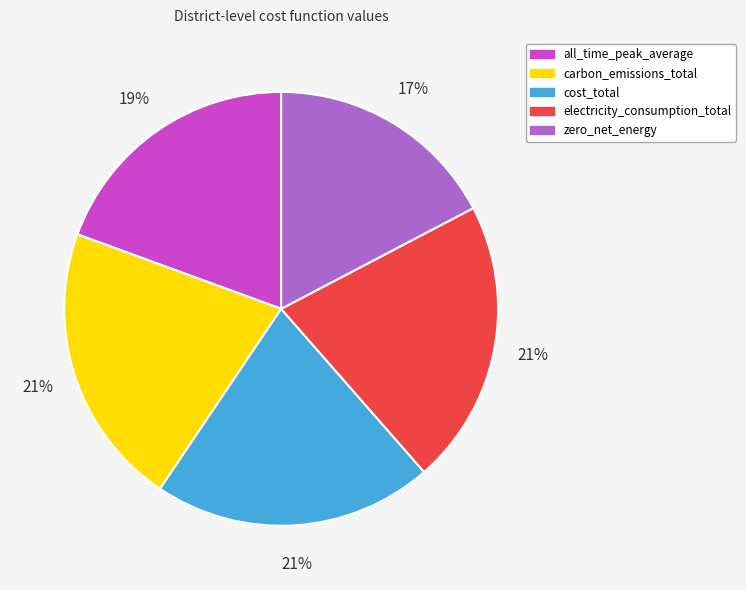

To the nearest percent, what is the difference between the zero_net_energy and electricity_consumption_total slice percentages?

4%